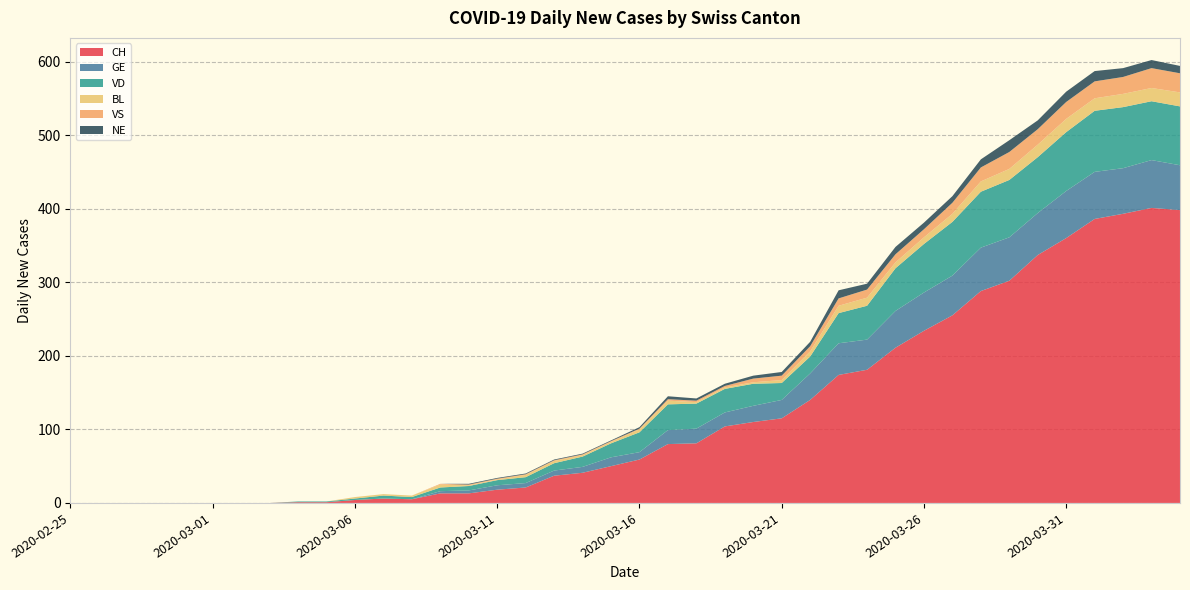

Reading left to right, extract all data points from this chart.

CH: 0	0	0	0	0	0	0	0	1	1	4	6	5	13	13	18	21	37	41	50	59	80	81	104	110	115	140	174	181	211	234	255	288	302	337	360	386	393	401	398
GE: 0	0	0	0	0	0	0	0	0	0	0	0	0	3	4	6	6	7	8	12	10	19	20	19	22	25	36	43	41	50	52	54	59	59	57	64	64	62	65	61
VD: 0	0	0	0	0	0	0	0	1	1	2	4	3	5	6	7	8	10	14	19	27	35	34	32	30	23	23	41	46	58	66	73	76	78	76	80	83	83	80	80
BL: 0	0	0	0	0	0	0	0	0	0	2	2	2	4	1	1	3	3	2	2	4	5	2	2	2	4	7	10	11	8	9	11	14	15	17	18	17	18	18	19
VS: 0	0	0	0	0	0	0	0	0	0	0	0	0	1	1	1	1	1	1	1	1	2	2	2	5	6	7	10	11	11	11	15	19	23	21	23	23	23	27	26
NE: 0	0	0	0	0	0	0	0	0	0	0	0	0	0	1	1	1	1	1	1	2	4	3	3	4	5	6	11	8	10	9	9	11	16	12	14	14	12	11	10